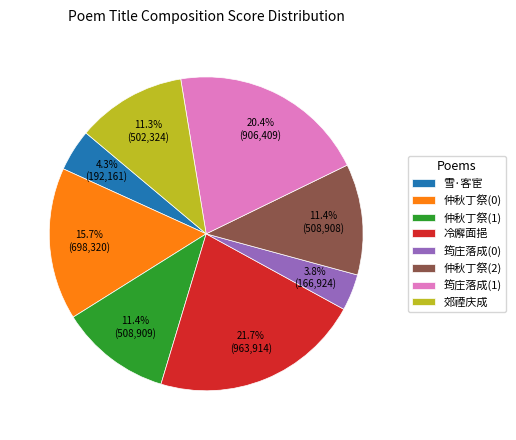

Do 筠庄落成(0) and 仲秋丁祭(1) together represent more than half of the pie?

No